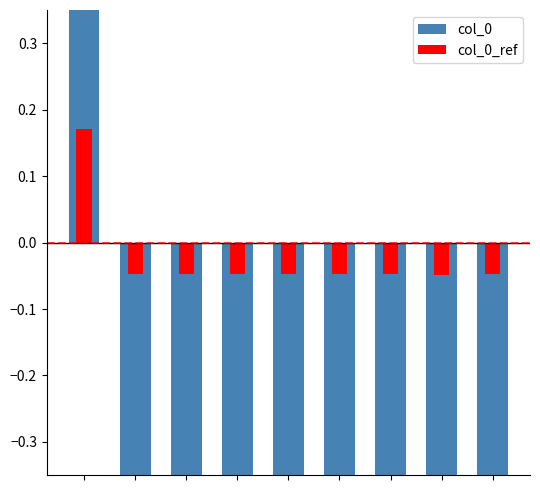

The col_0_ref series shows -0.0 at 3. True or false?

True